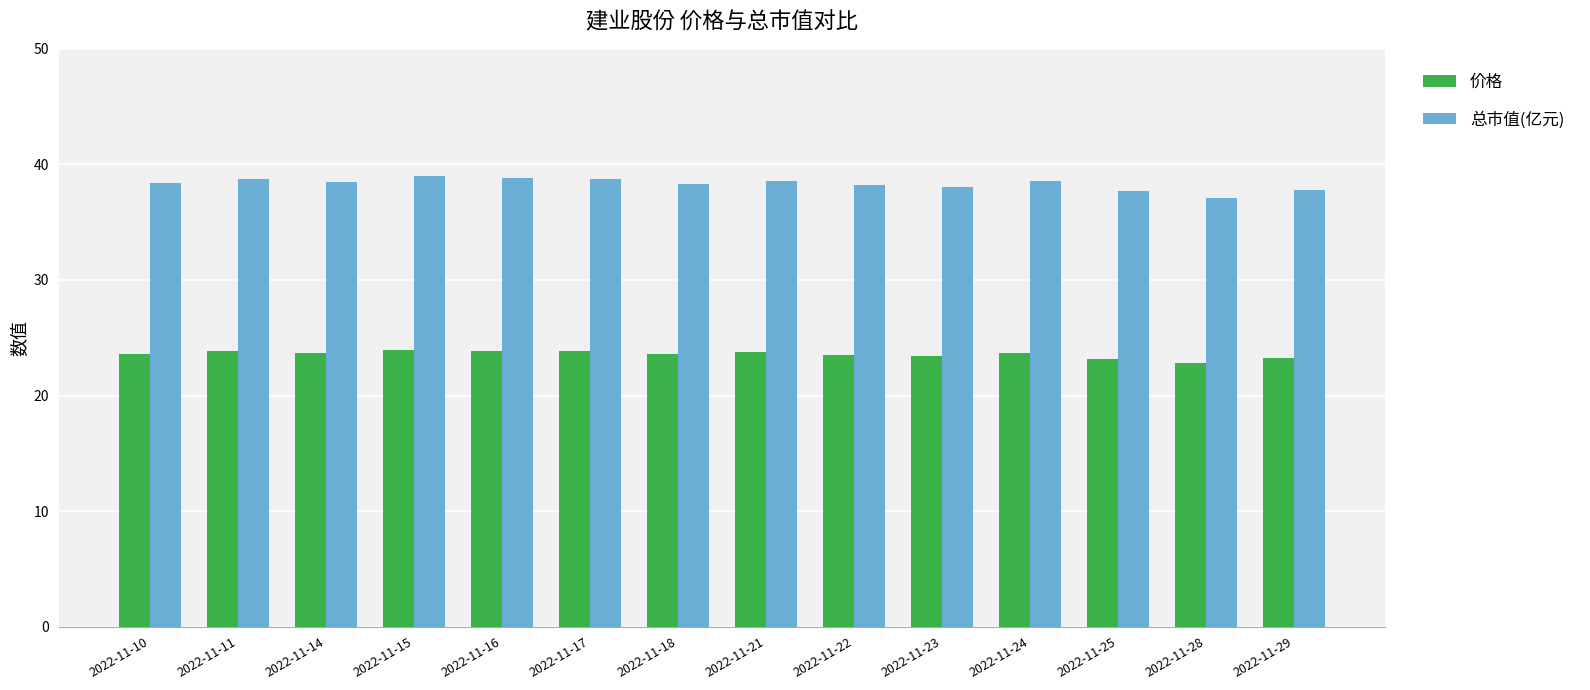

What is the total value across all series at 2022-11-22?

61.7